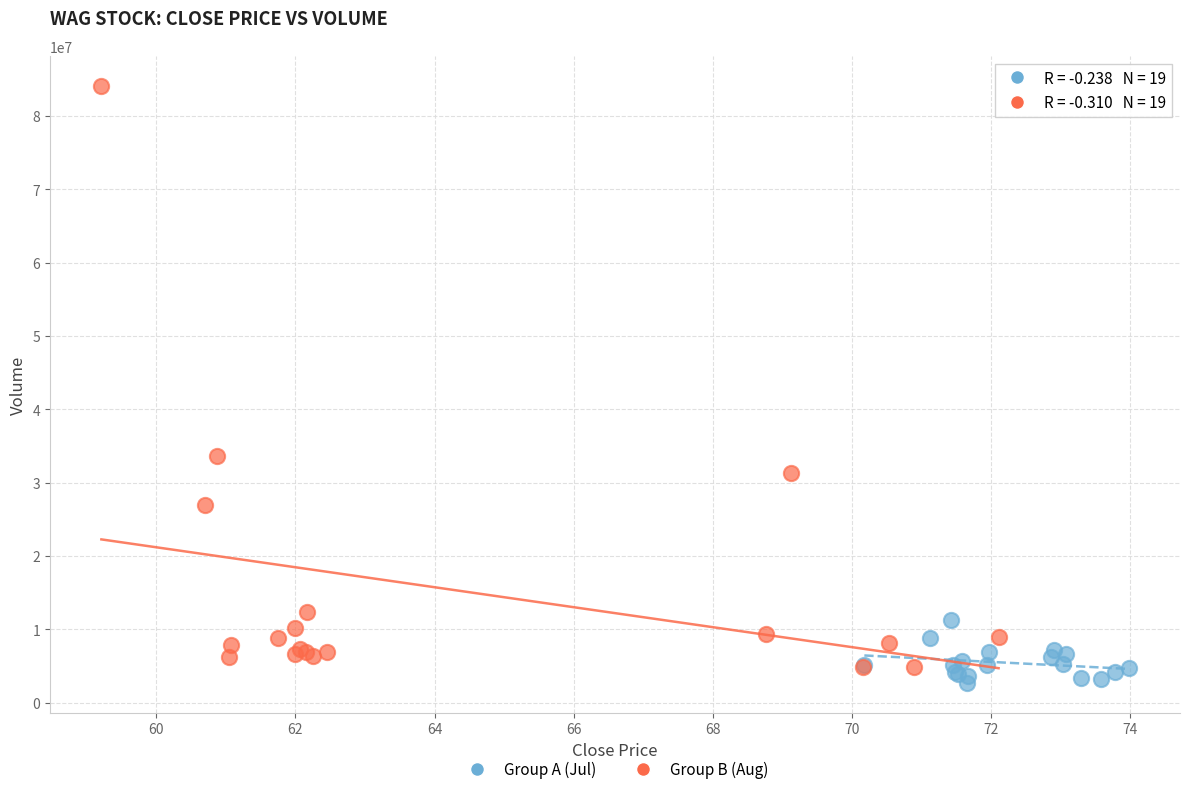

Which series contains the highest Y value?

Group B (Aug)